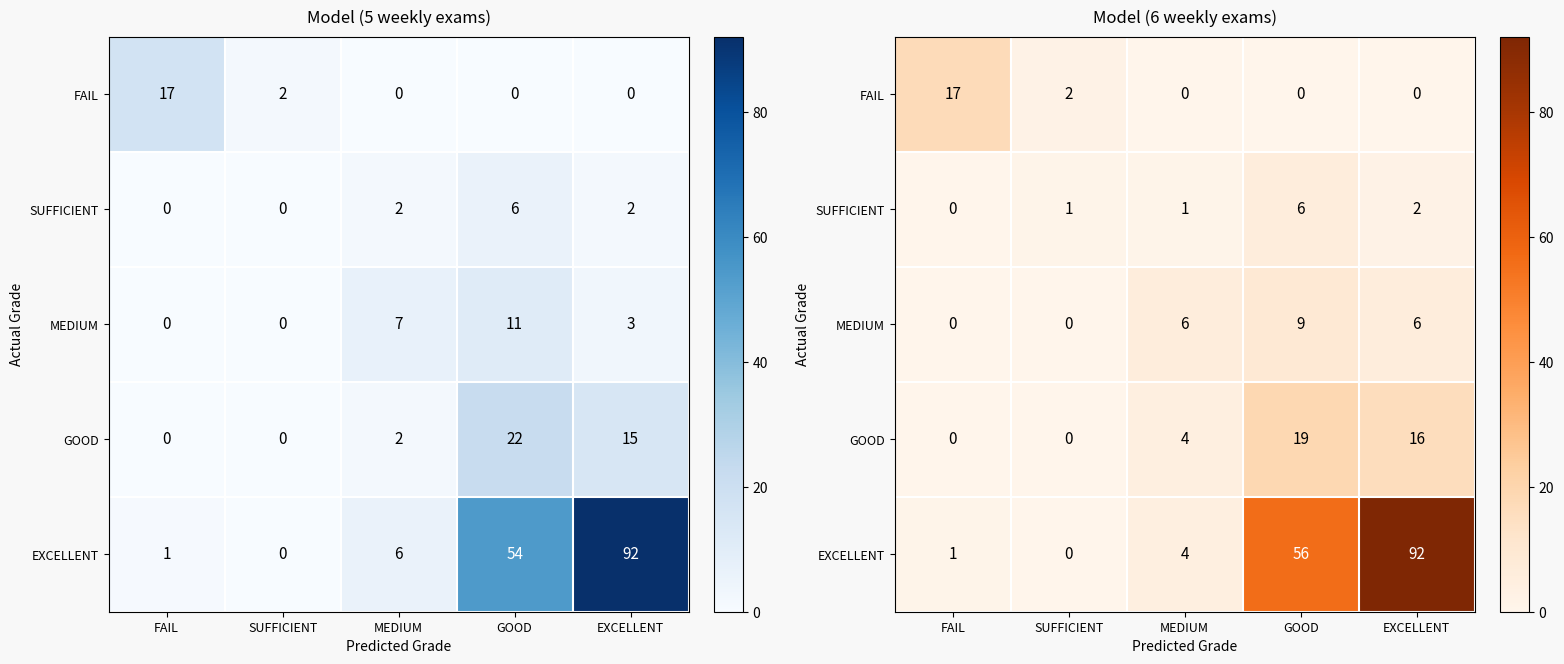

The SUFFICIENT series shows 1 at EXCELLENT. True or false?

False